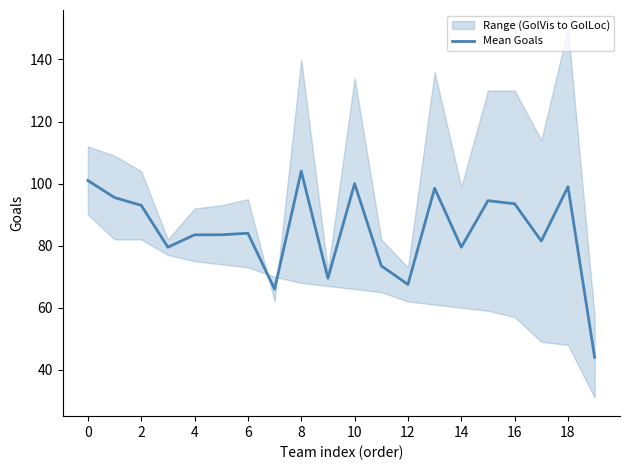

Count the number of categories in the chart.

20